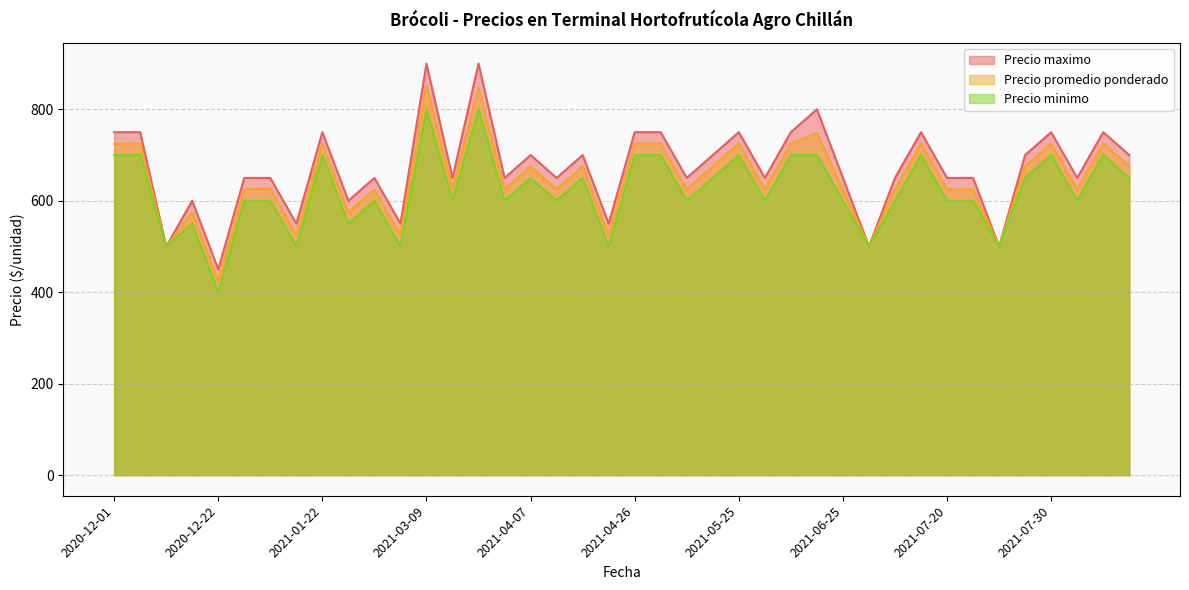

Rank the series by their maximum value, from lowest to highest.

Precio minimo, Precio promedio ponderado, Precio maximo